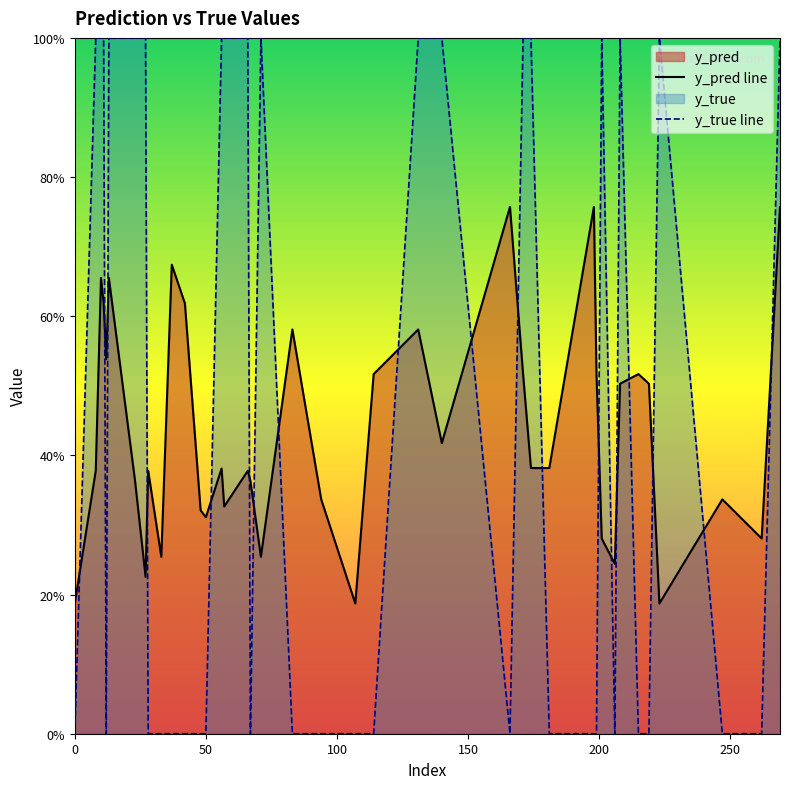

How many interior local peaks does the y_true line series have?

4